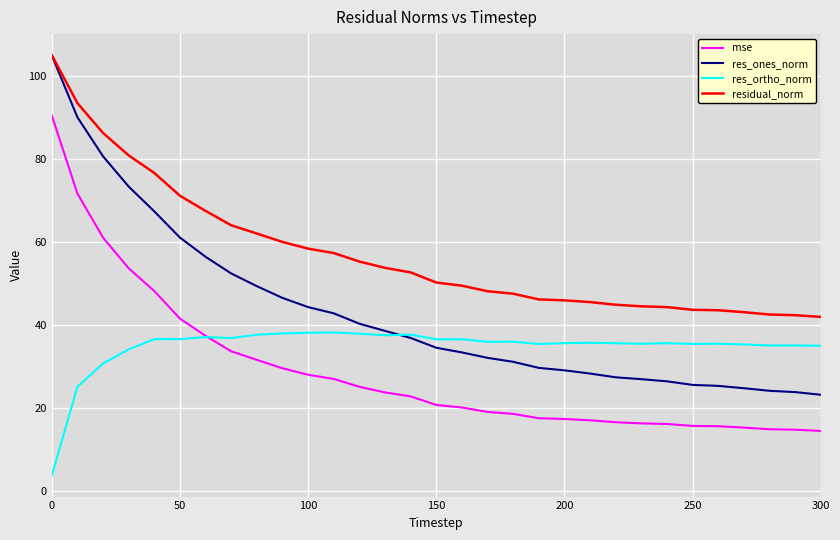

True or false: residual_norm and res_ortho_norm cross at least once.

False